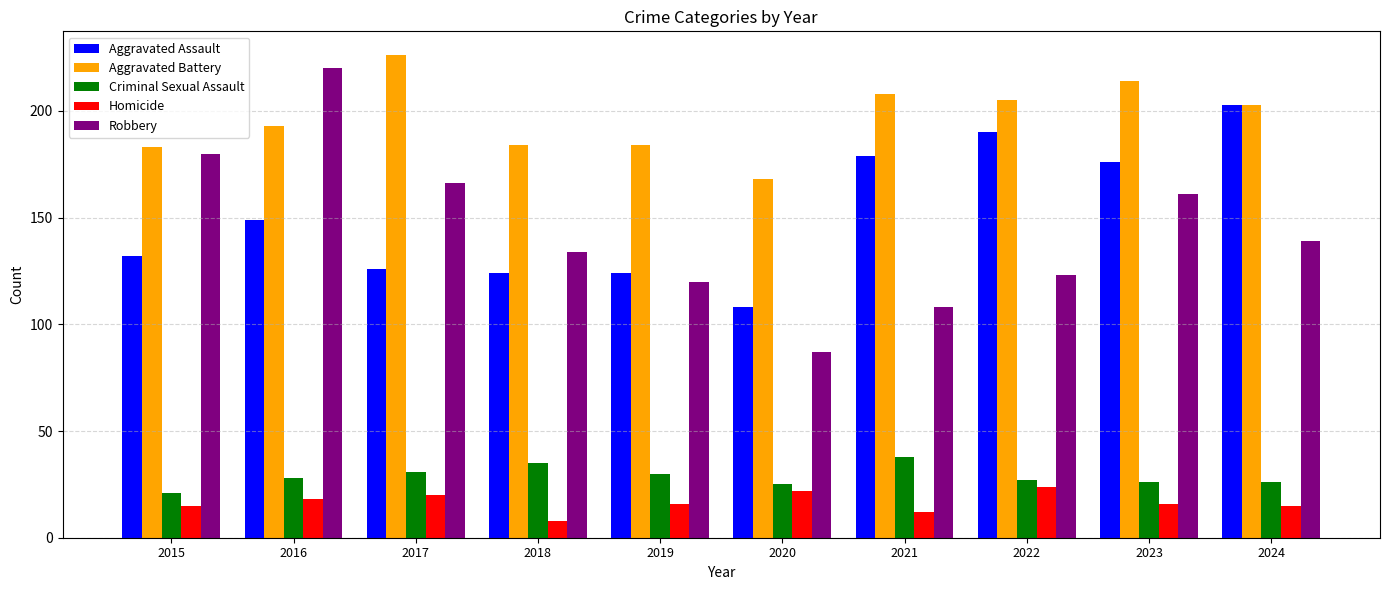

Rank the series at 2023 from highest to lowest value.

Aggravated Battery, Aggravated Assault, Robbery, Criminal Sexual Assault, Homicide